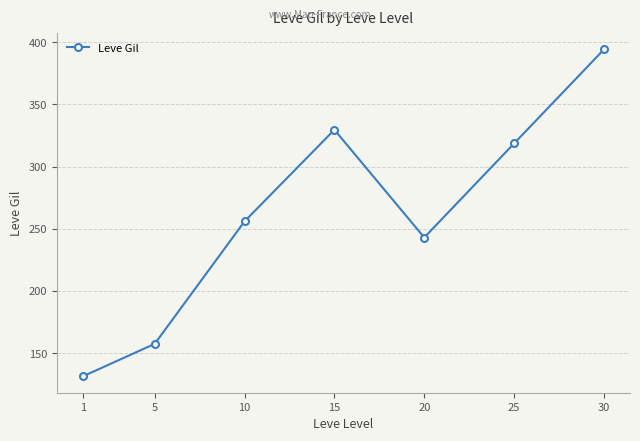

What is the value of the 4th point from the left?

329.7